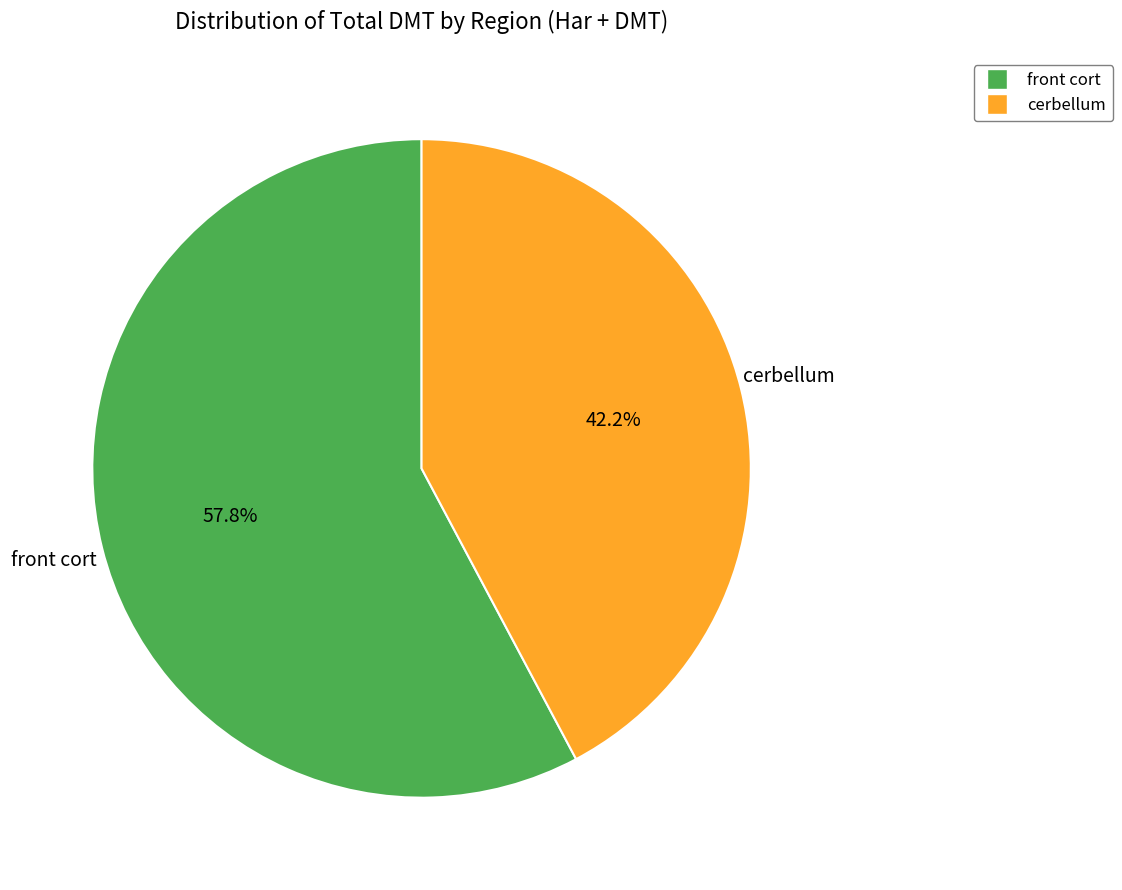

What percentage is the front cort slice, to the nearest percent?

58%